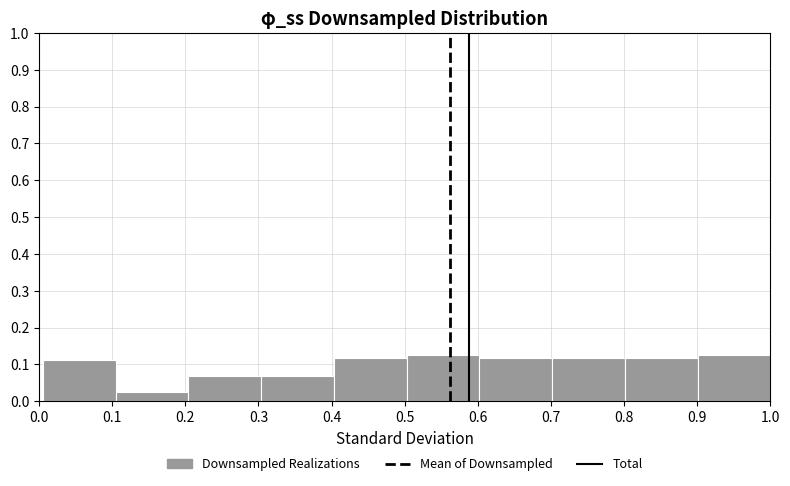

Reading left to right, transcribe this chart: for each bar, give the range it covers on the x-axis and its height. Neither the bar edges nor the heights are printed on the chart, so give them approximately, as read against the axes.

0.01 to 0.10: 0.11
0.10 to 0.20: 0.03
0.20 to 0.30: 0.07
0.30 to 0.40: 0.07
0.40 to 0.50: 0.12
0.50 to 0.60: 0.13
0.60 to 0.70: 0.12
0.70 to 0.80: 0.12
0.80 to 0.90: 0.12
0.90 to 1.00: 0.13